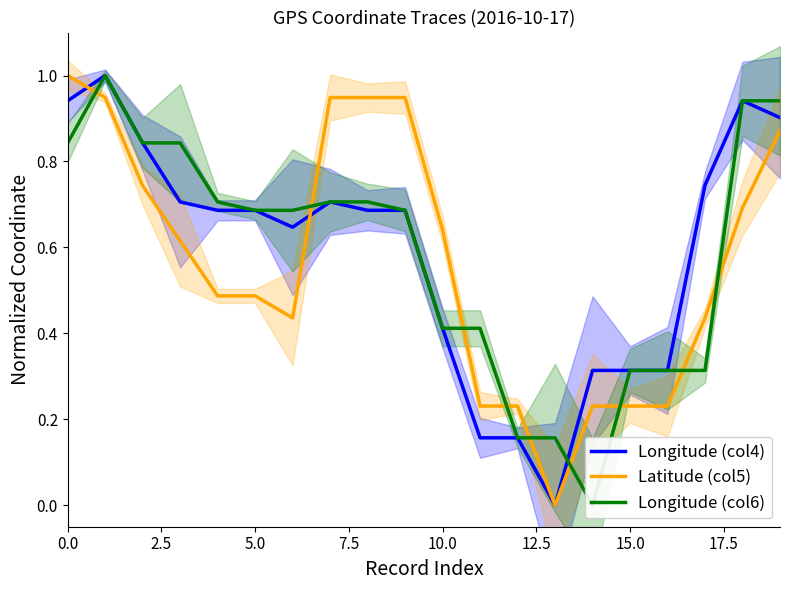

How many interior local valleys does the Longitude (col4) series have?

2